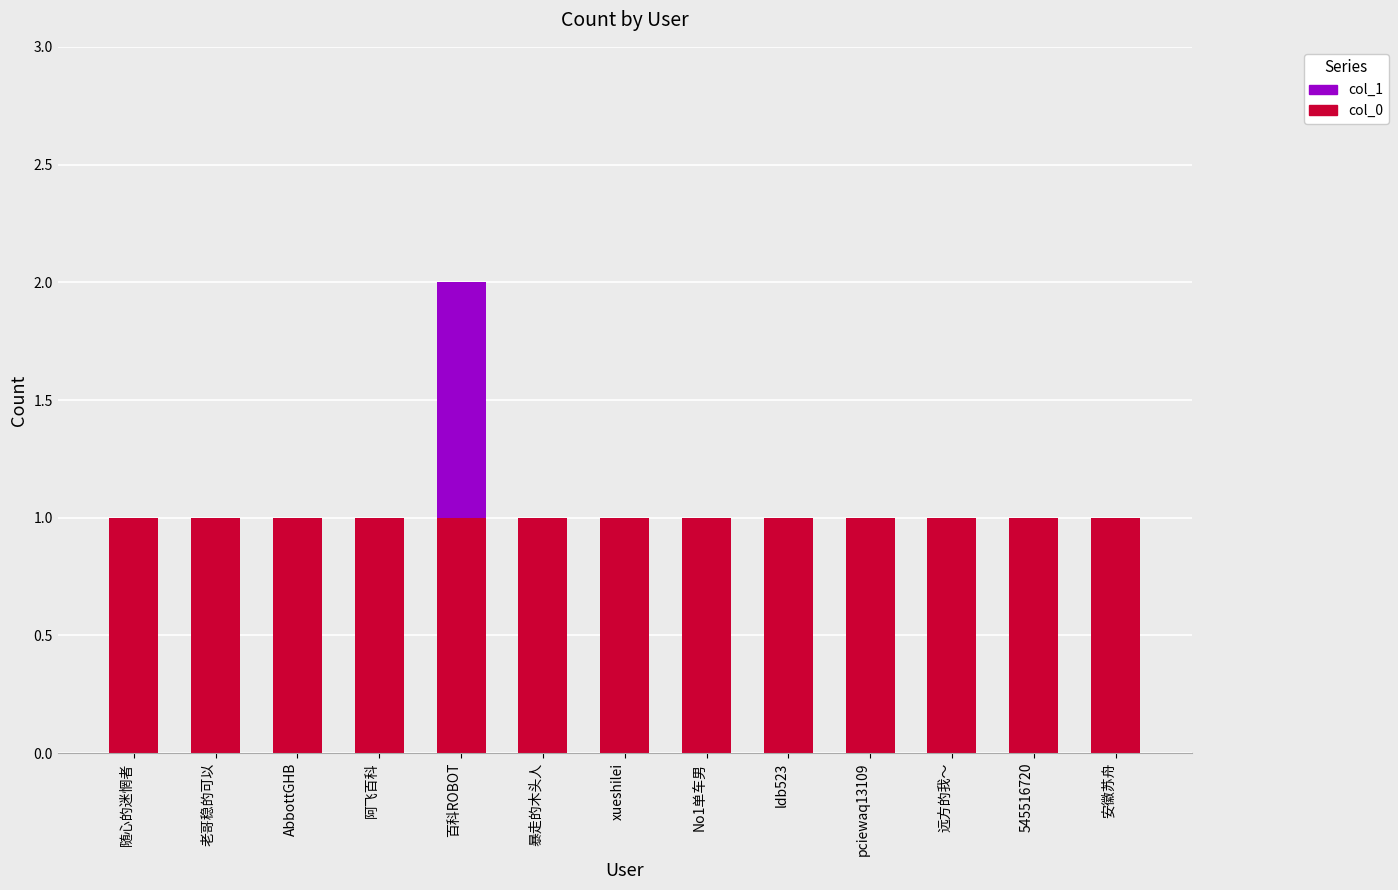

Reading left to right, transcribe the values for col_0.

随心的迷惘者=1	老哥稳的可以=1	AbbottGHB=1	阿飞百科=1	百科ROBOT=1	暴走的木头人=1	xueshilei=1	No1单车男=1	ldb523=1	pciewaq13109=1	远方的我～=1	545516720=1	安徽苏舟=1